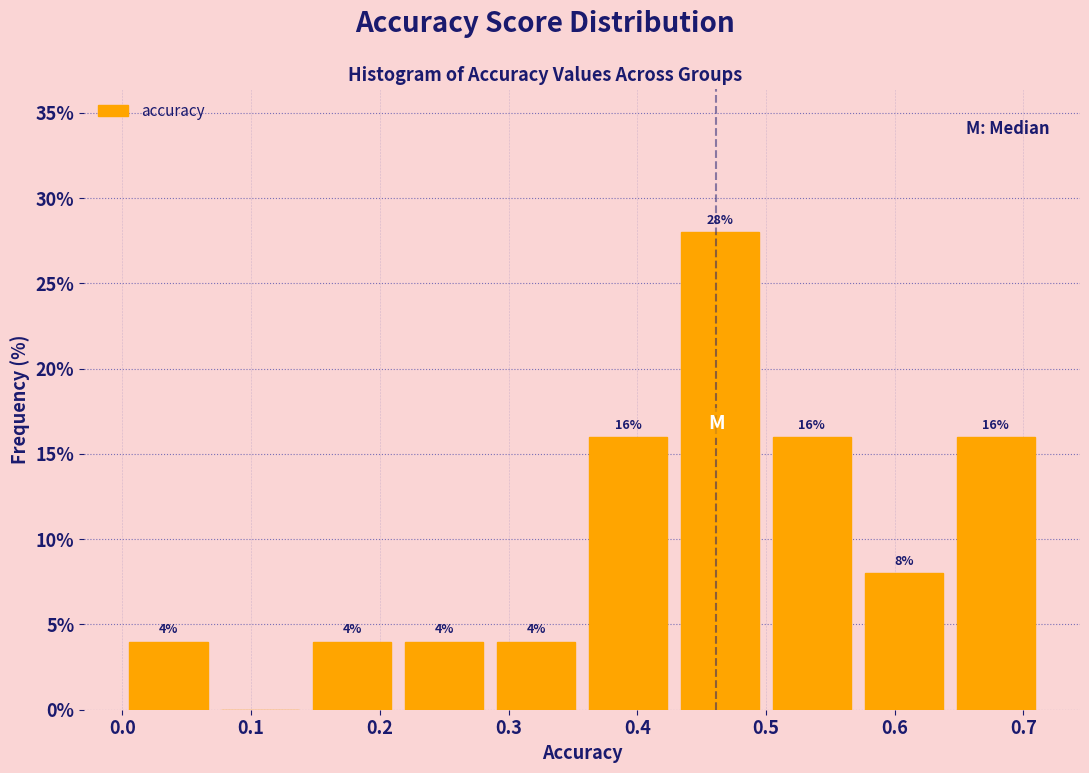

Which range on the x-axis has the tallest bar?

0.43 to 0.50